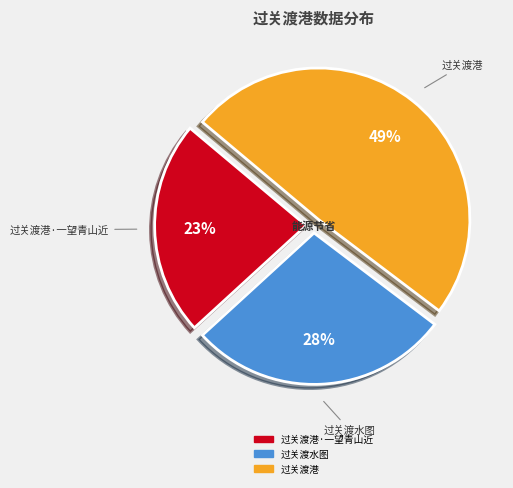

Is the sum of 过关渡水图 and 过关渡港·一望青山近 greater than half?

Yes